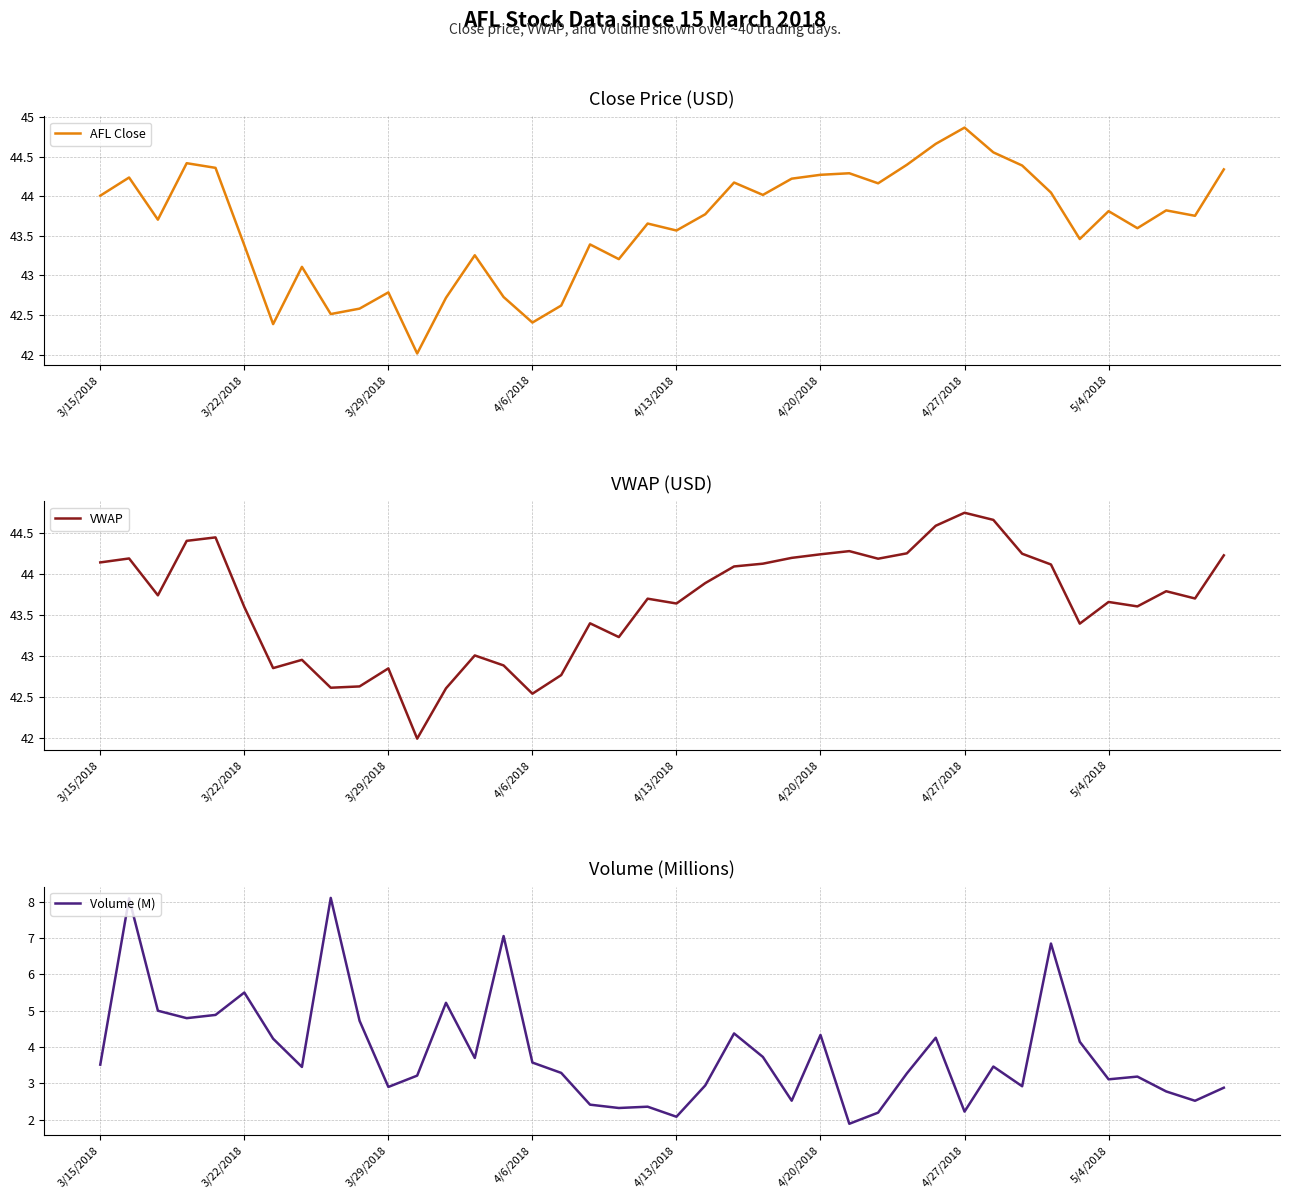

What is the difference between the maximum and minimum values in the VWAP series?

2.8